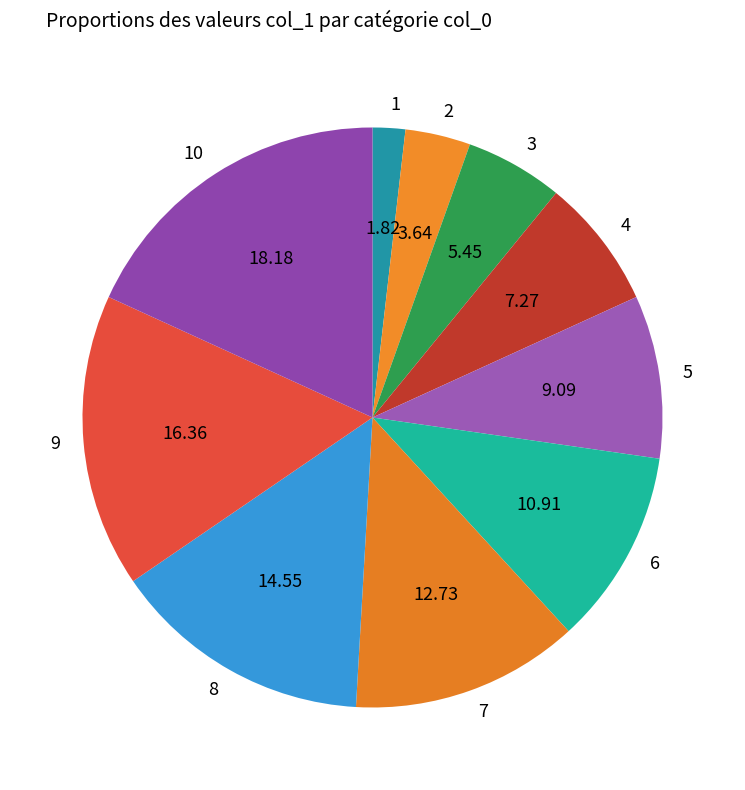

Is there any slice that represents more than half of the pie?

No